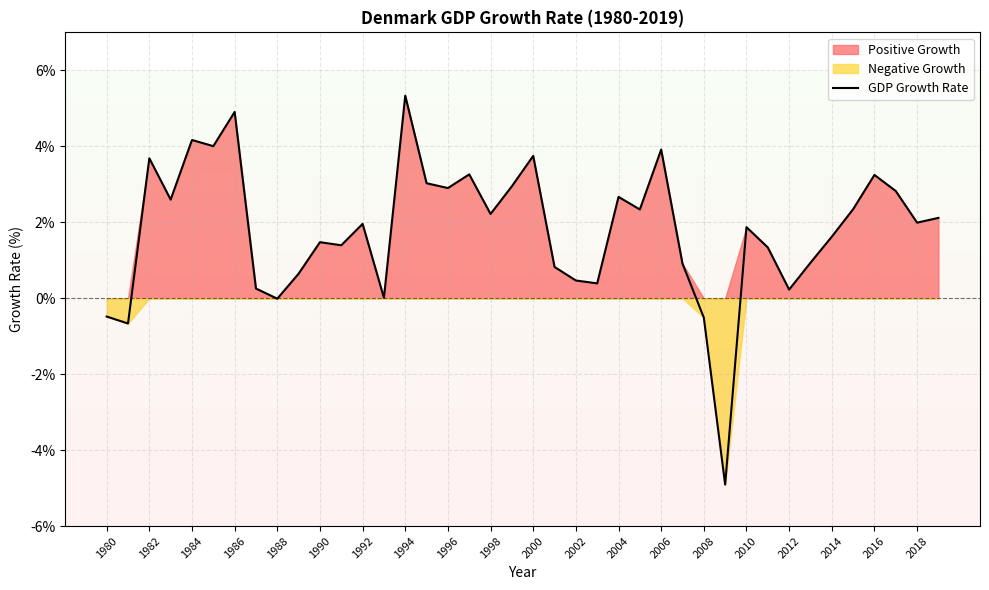

How many points are lower than both their immediate neighbors (excluding endpoints)?

13